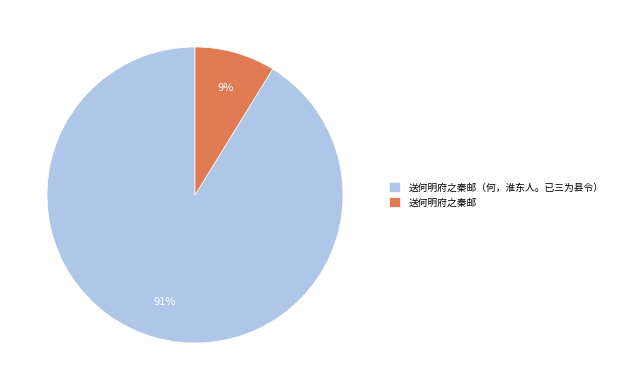

How many segments does this pie chart have?

2